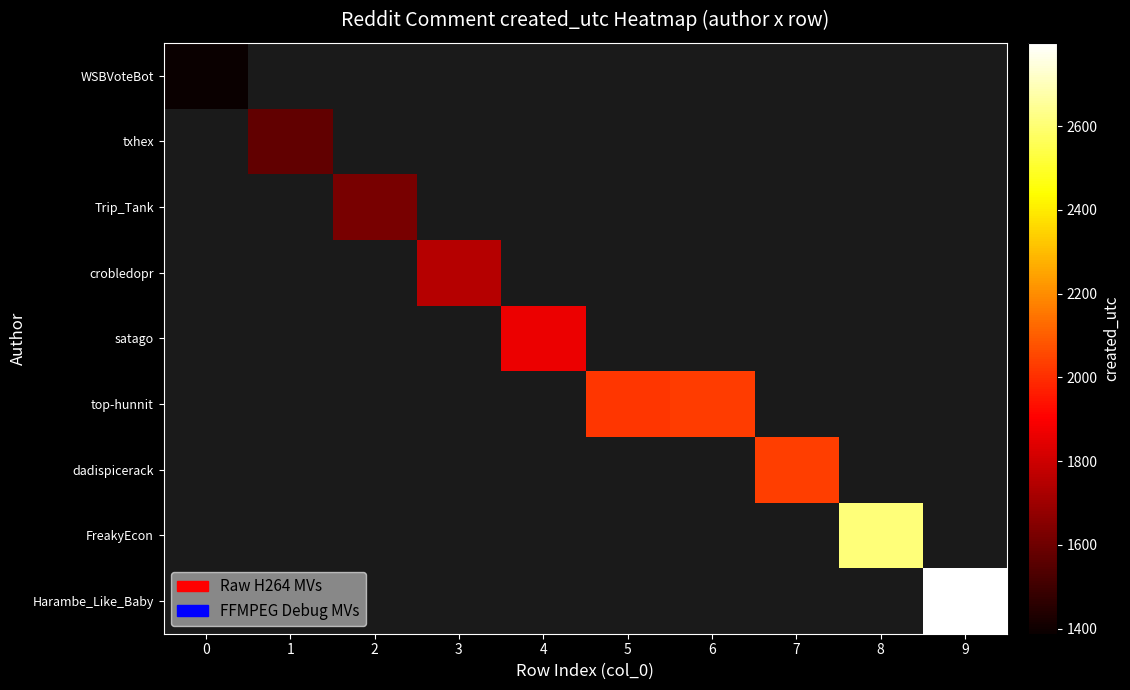

Rank the series by their maximum value, from lowest to highest.

WSBVoteBot, txhex, Trip_Tank, crobledopr, satago, top-hunnit, dadispicerack, FreakyEcon, Harambe_Like_Baby